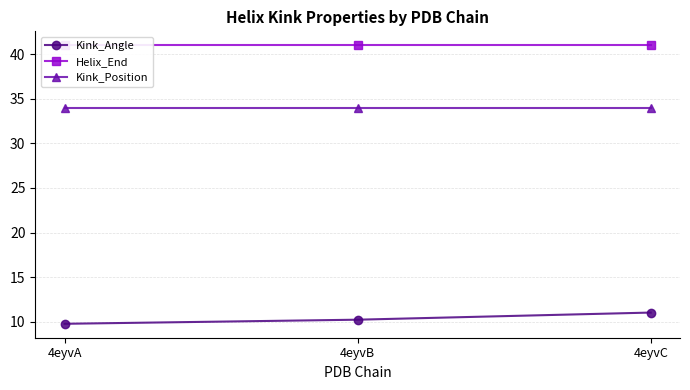

Rank the series by their average value, from highest to lowest.

Helix_End, Kink_Position, Kink_Angle